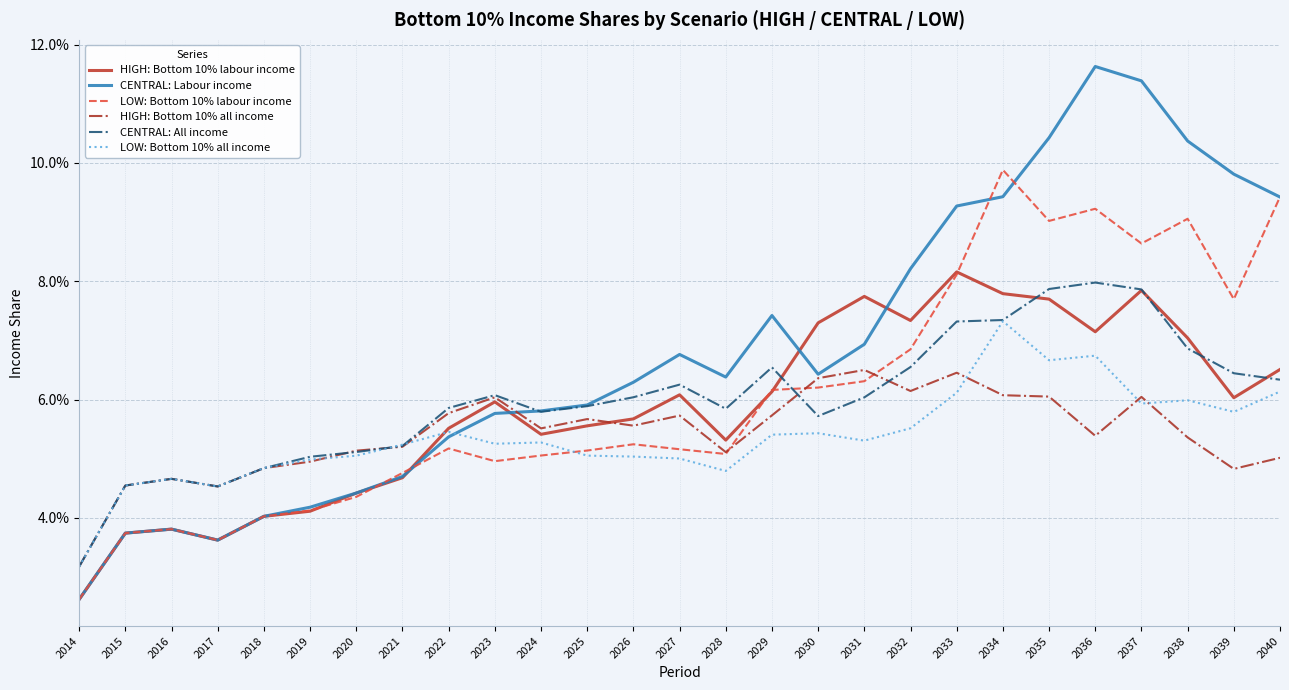

What are all the series names shown in the legend?

HIGH: Bottom 10% labour income, CENTRAL: Labour income, LOW: Bottom 10% labour income, HIGH: Bottom 10% all income, CENTRAL: All income, LOW: Bottom 10% all income